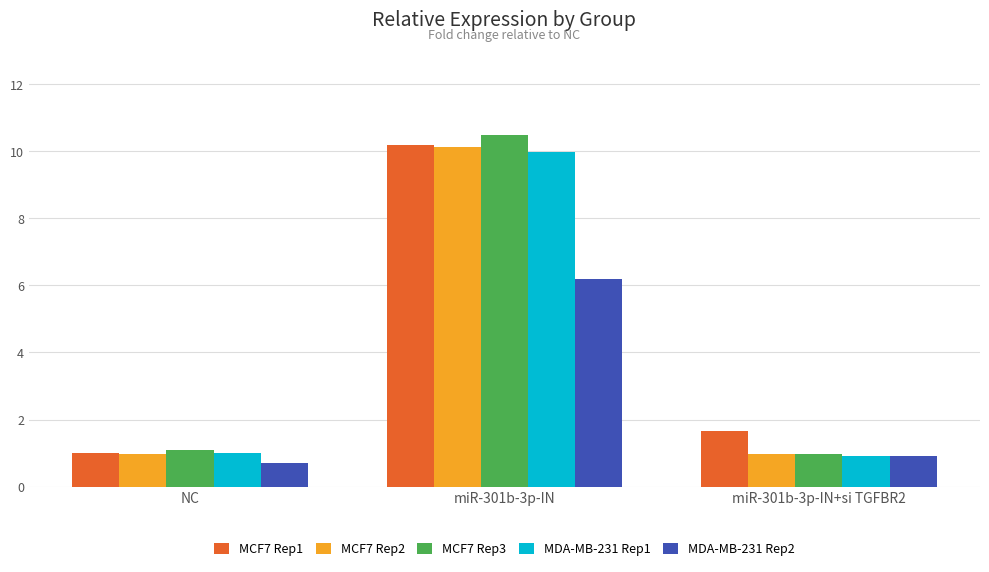

How many groups of bars are there?

3